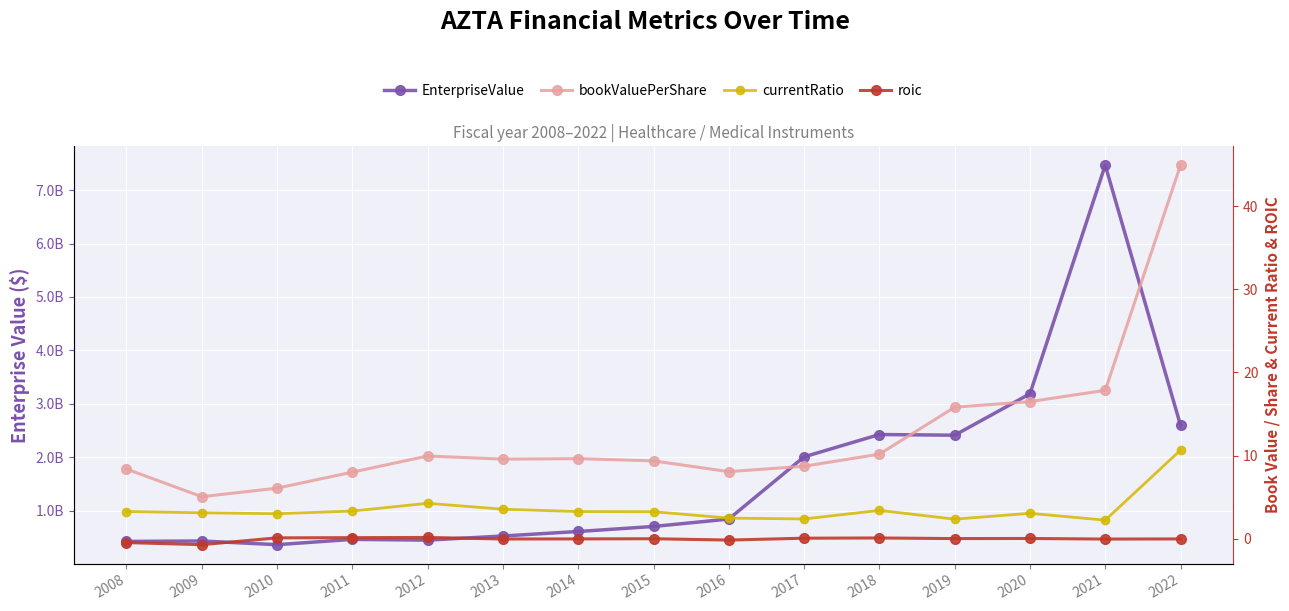

What is the lowest value of the EnterpriseValue series?

368120670.0